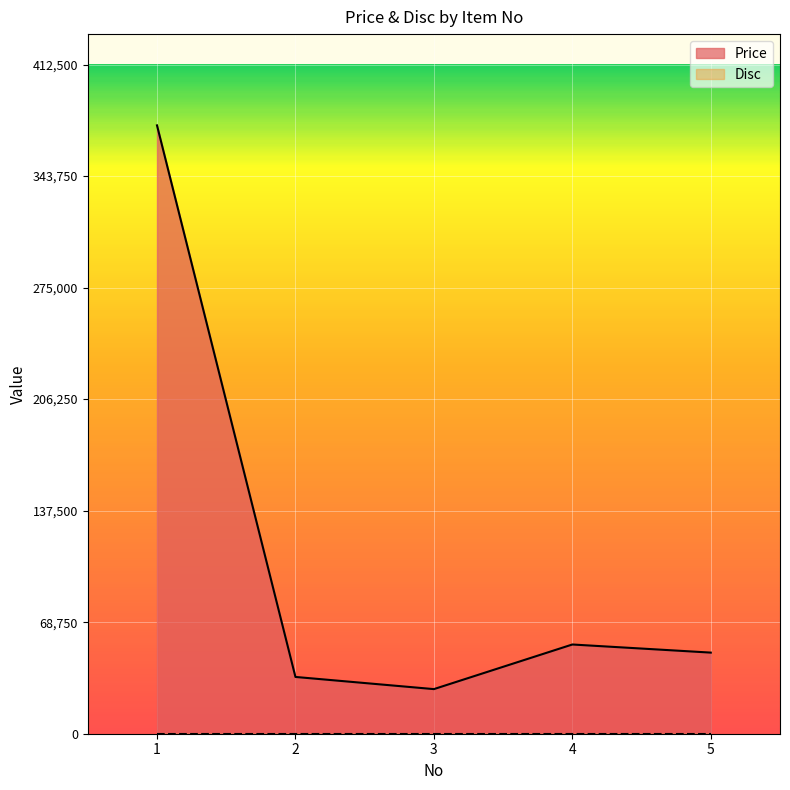

The chart shows a value of 24778 at 4. True or false?

False